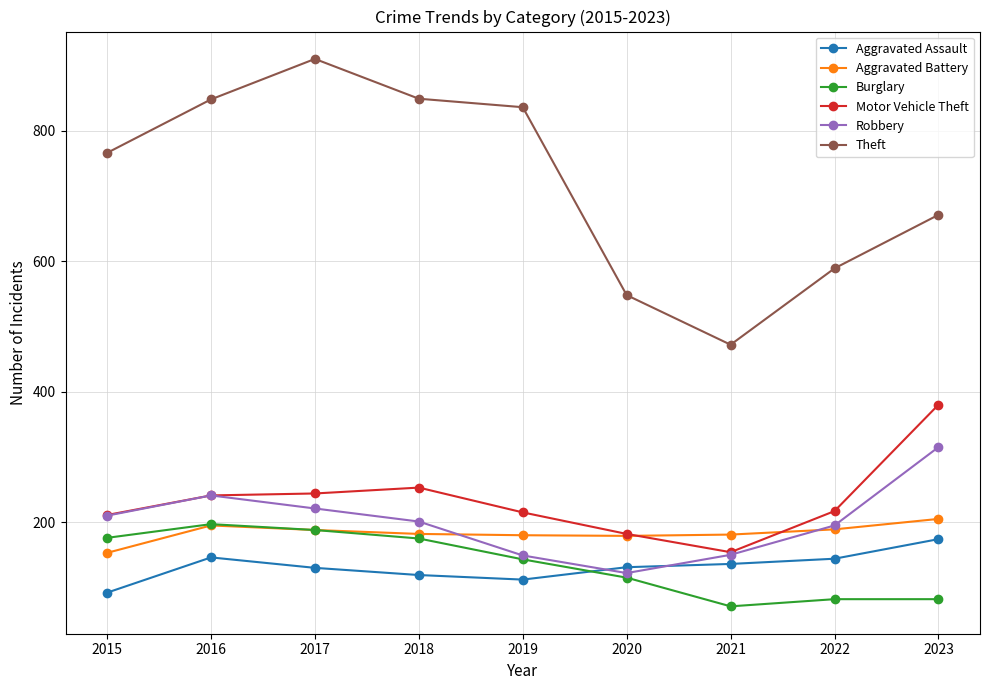

After their last crossing, which series has the higher values: Aggravated Assault or Robbery?

Robbery